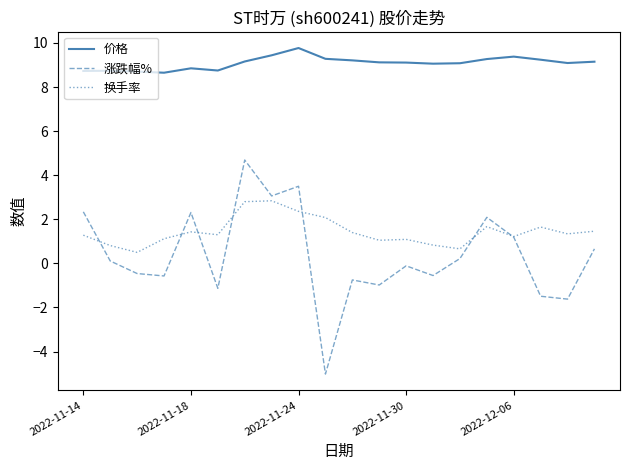

How many lines are shown in the chart?

3